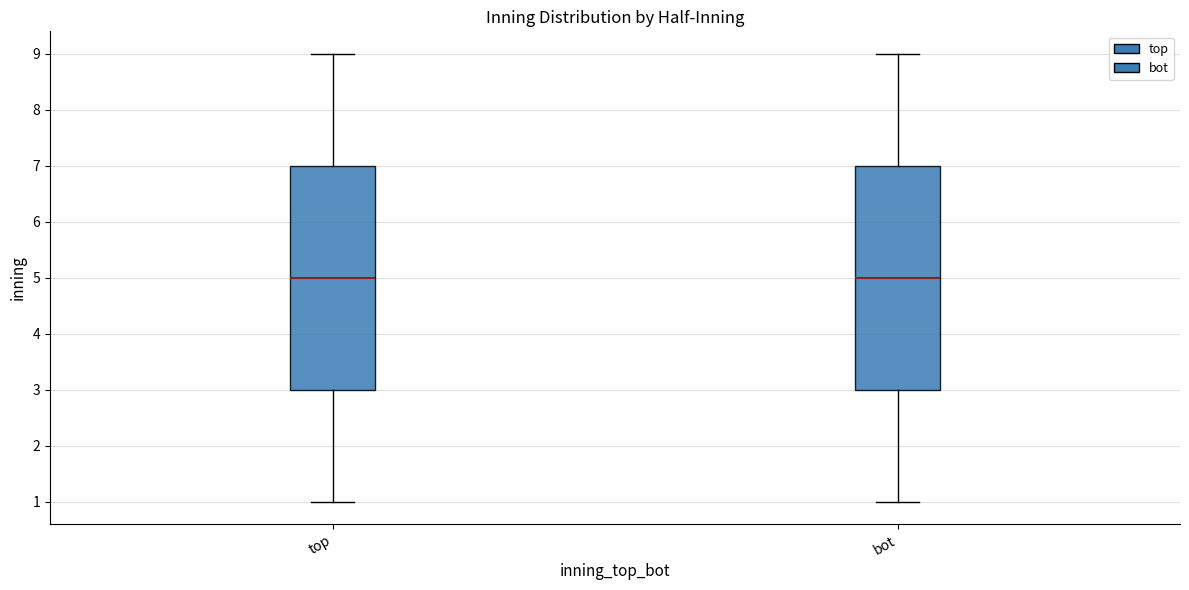

Reading left to right, transcribe this box plot: for each box, give where its median line is, the range the box spans, and where its two whiskers end, as read against the y-axis. The values are not printed on the chart, so give them approximately, as read against the axis.

top: median 5, box 3 to 7, whiskers 1 to 9
bot: median 5, box 3 to 7, whiskers 1 to 9